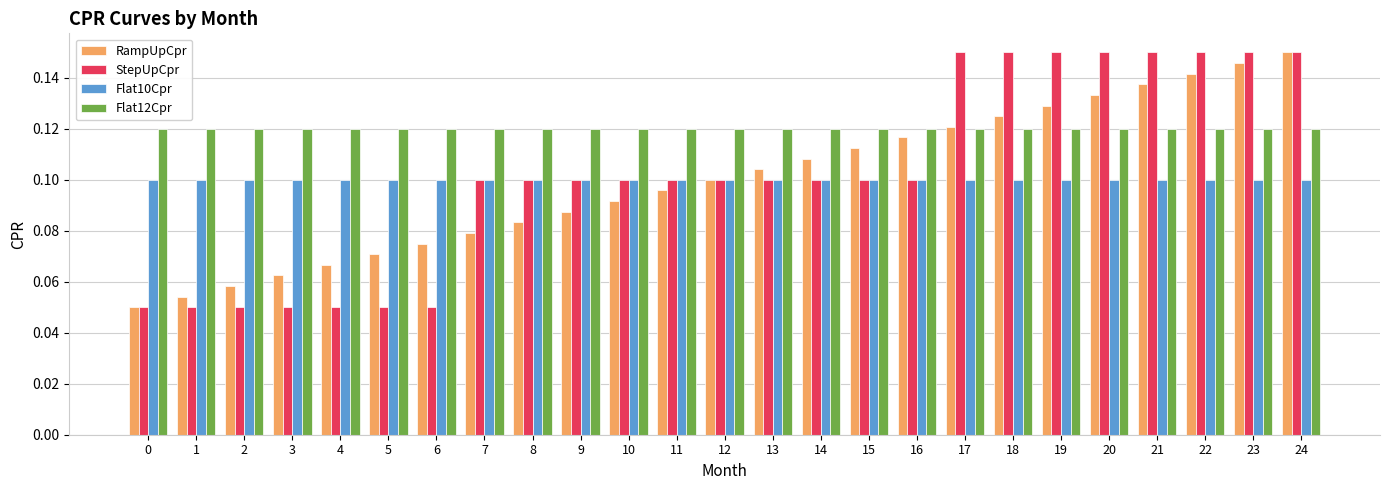

Count the StepUpCpr values in the range 0 to 1.

25